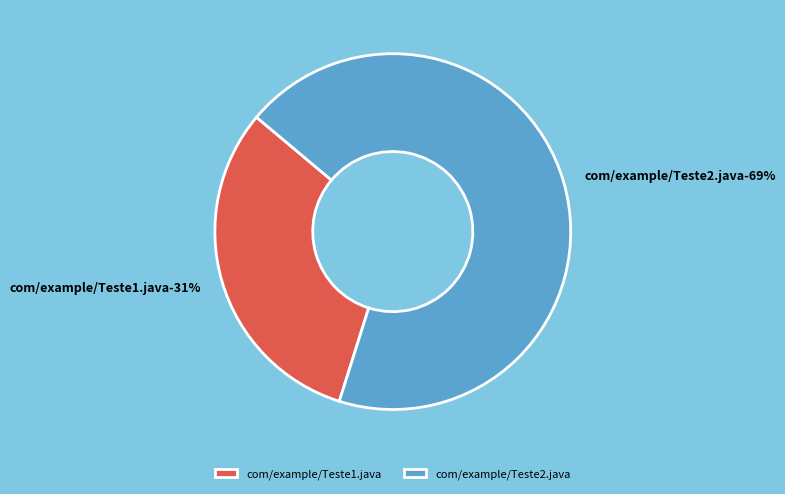

To the nearest percent, what is the combined percentage of com/example/Teste2.java and com/example/Teste1.java?

100%